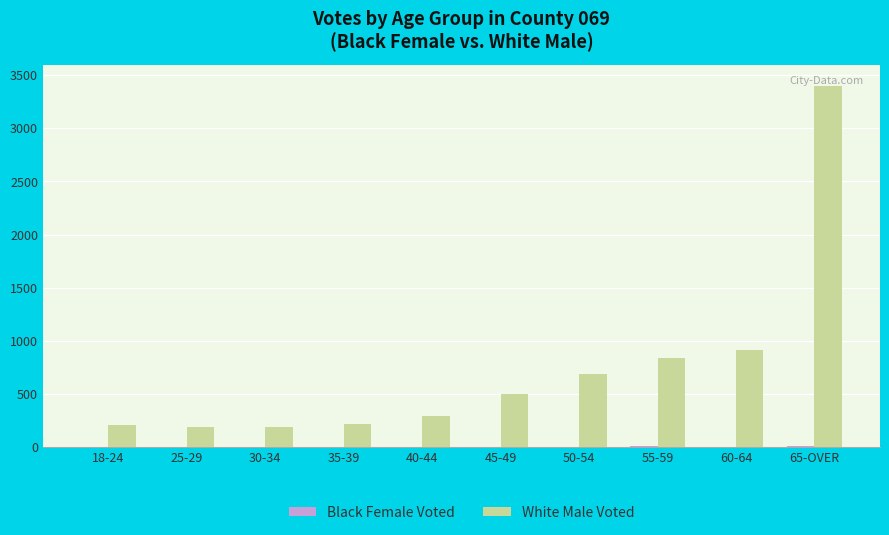

Between 25-29 and 55-59, which series saw the biggest shift?

White Male Voted